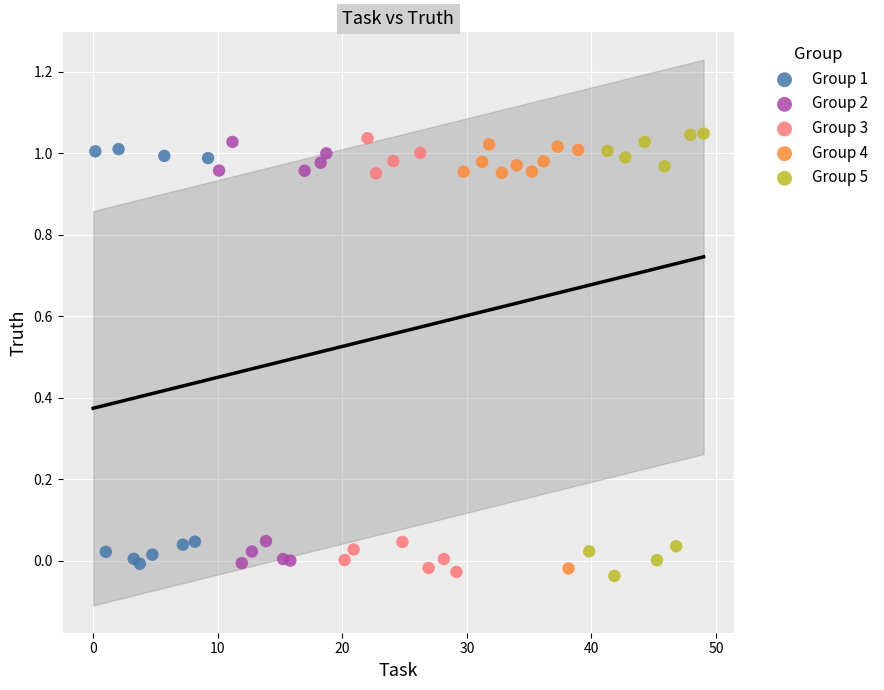

What are all the series names shown in the legend?

Group 1, Group 2, Group 3, Group 4, Group 5